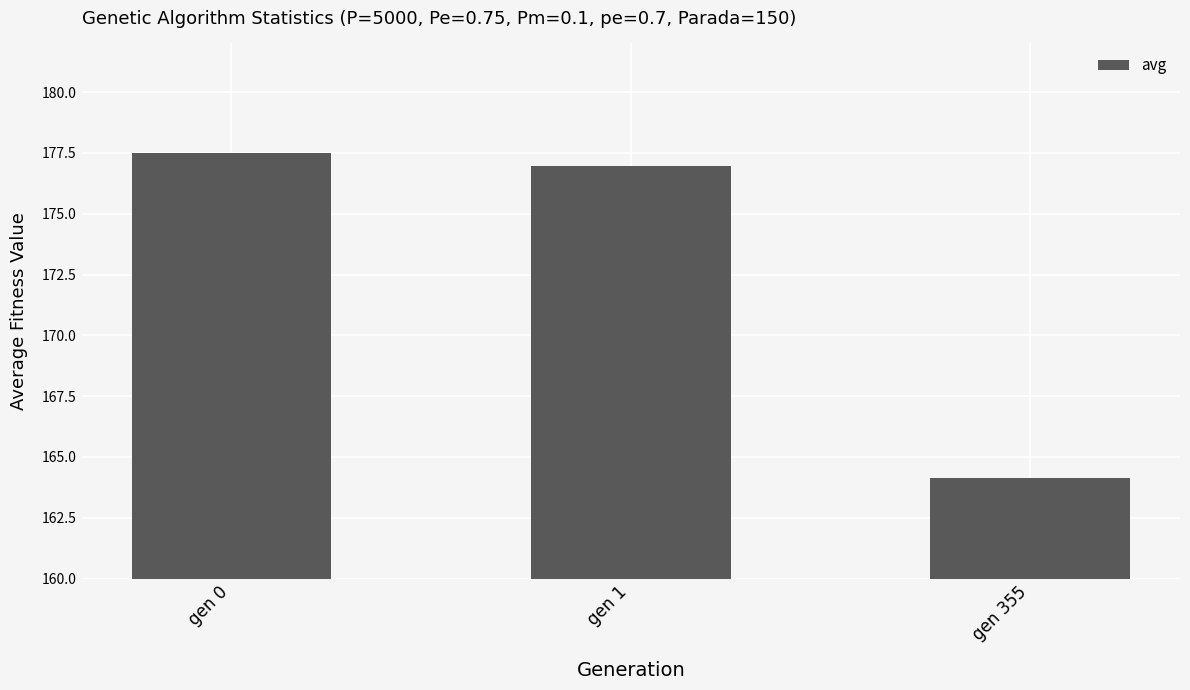

What is the smallest value displayed?

164.1